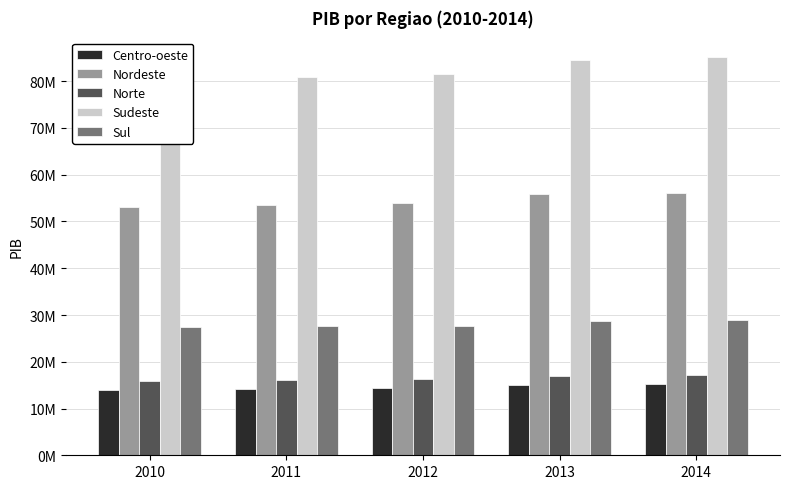

The Nordeste series shows 56186190 at 2014. True or false?

True